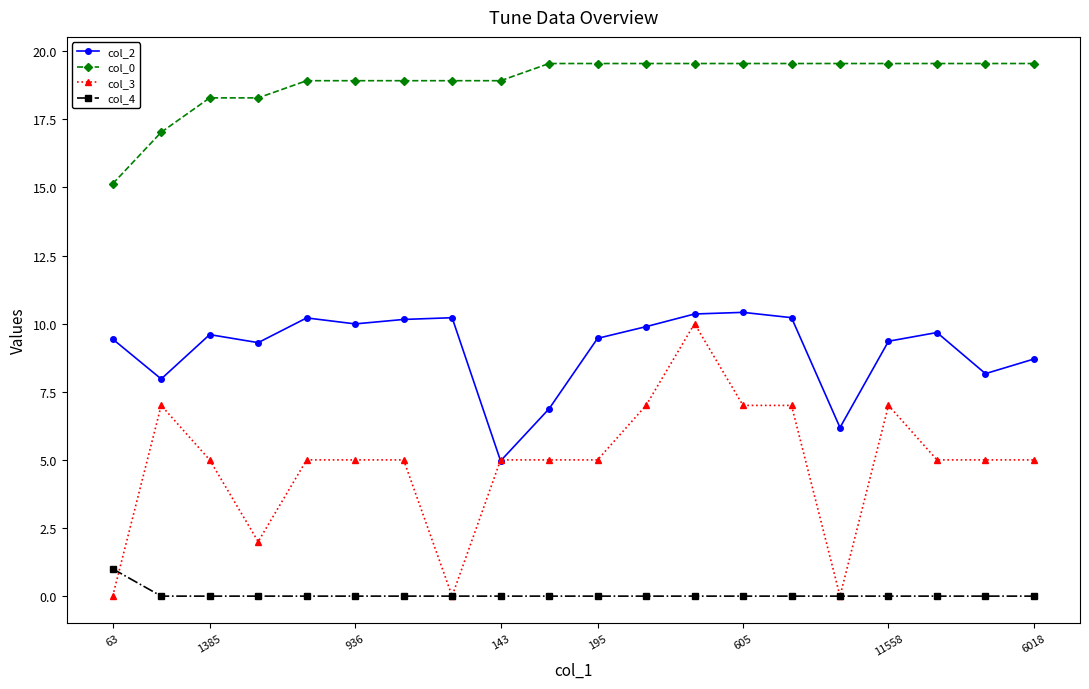

Count the number of categories in the chart.

20